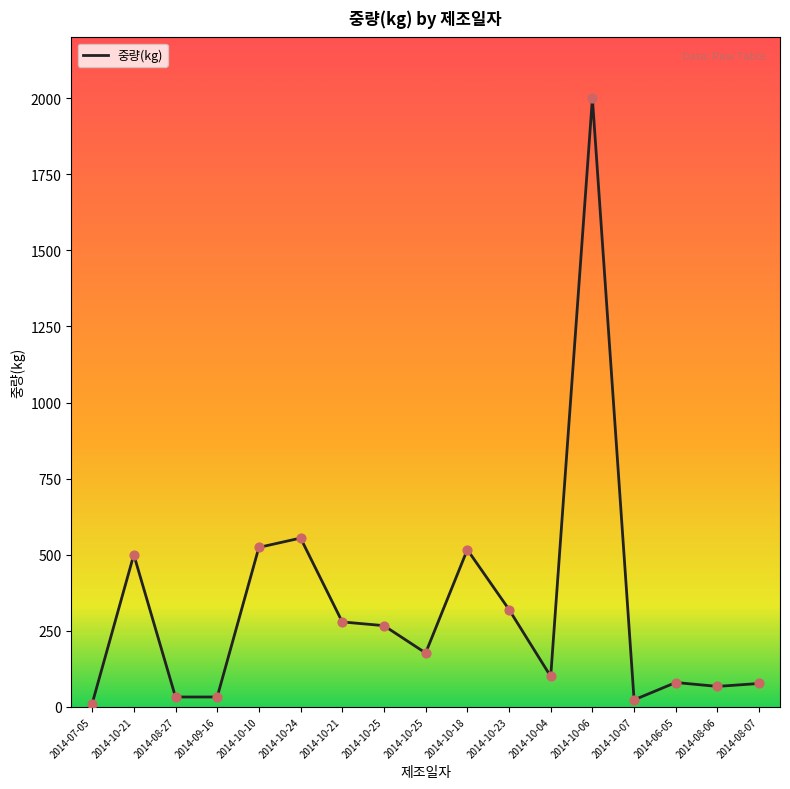

Does the chart have visible grid lines?

No